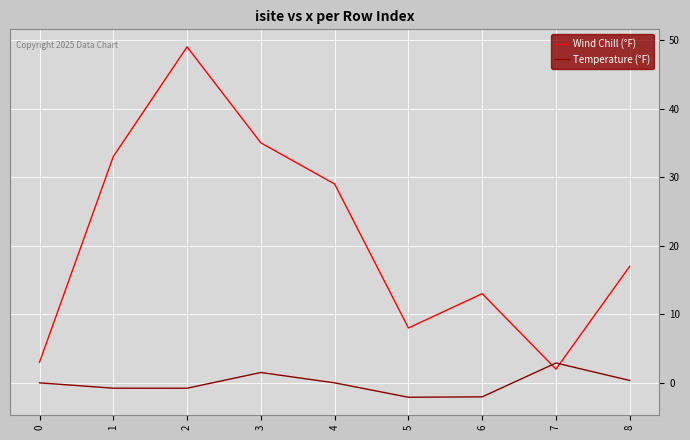

Which series has the largest total across all categories?

Wind Chill (°F)